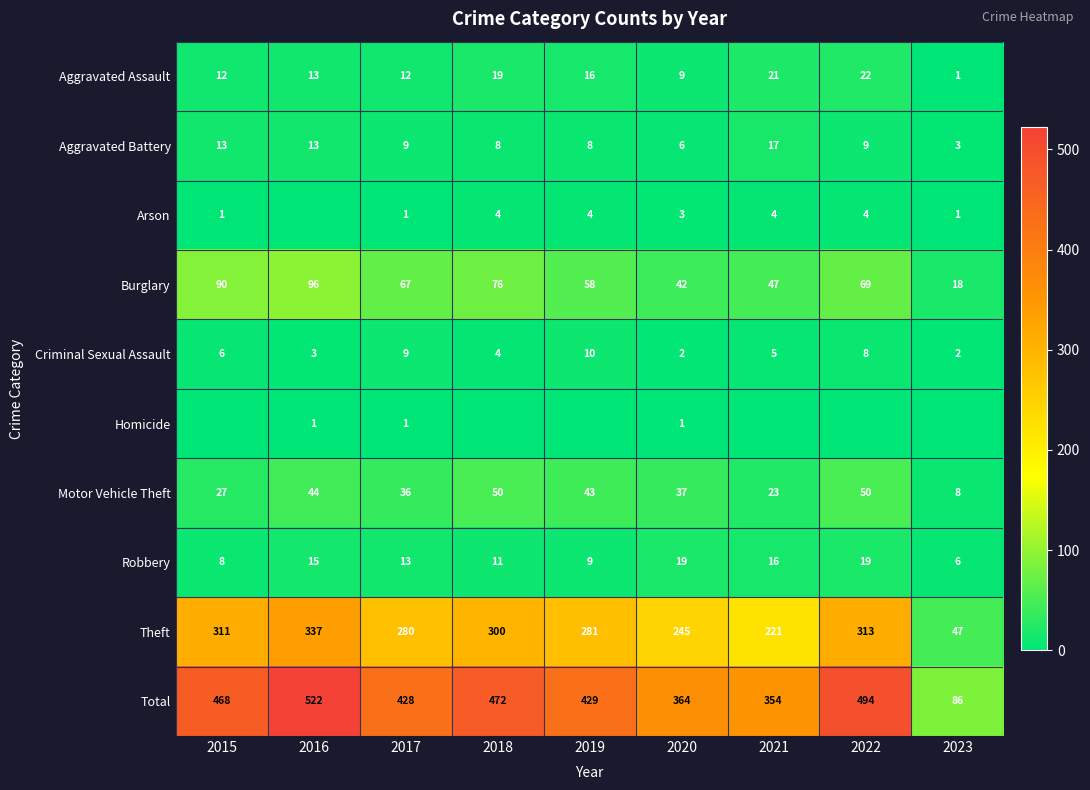

What is the average value of the Motor Vehicle Theft series?

35